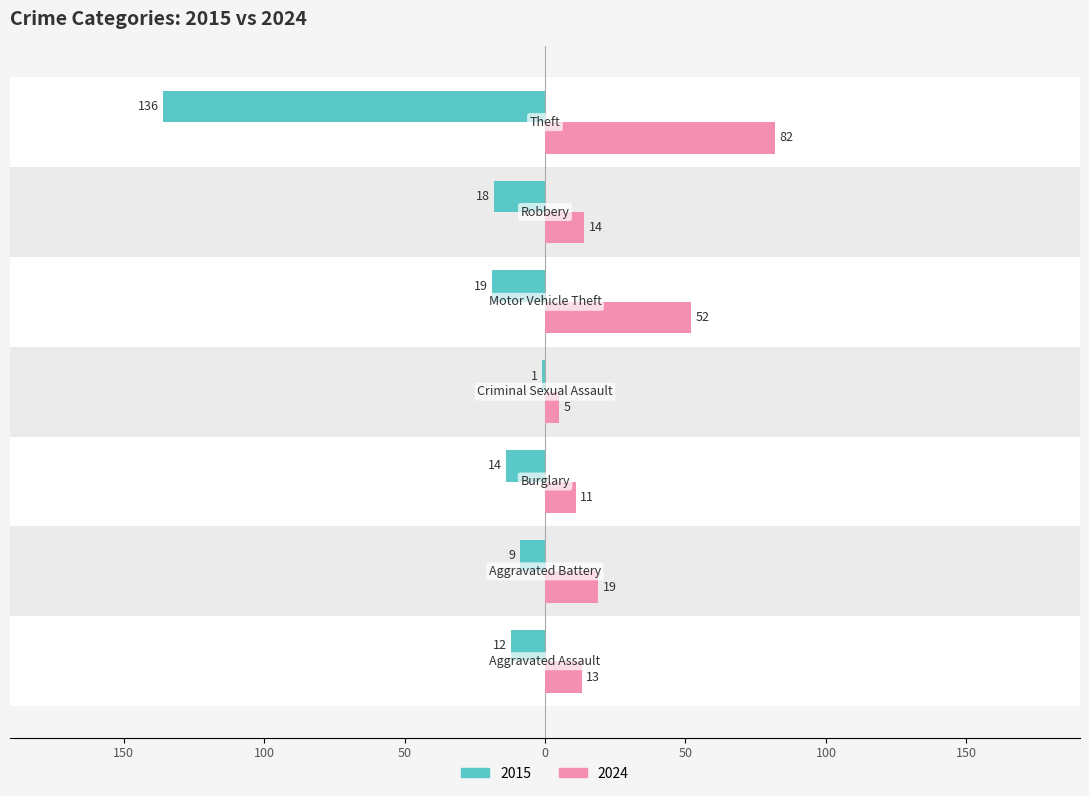

What are all the series names shown in the legend?

2015, 2024